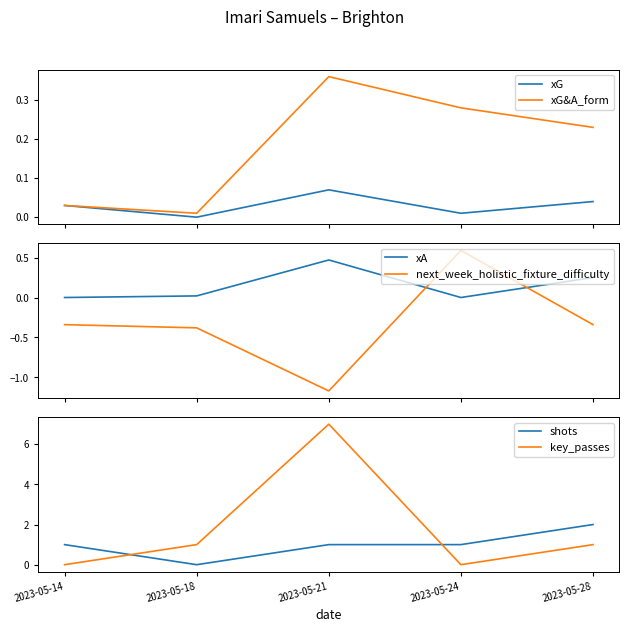

Is the value of xG at 2023-05-24 greater than the value of xA at 2023-05-28?

No